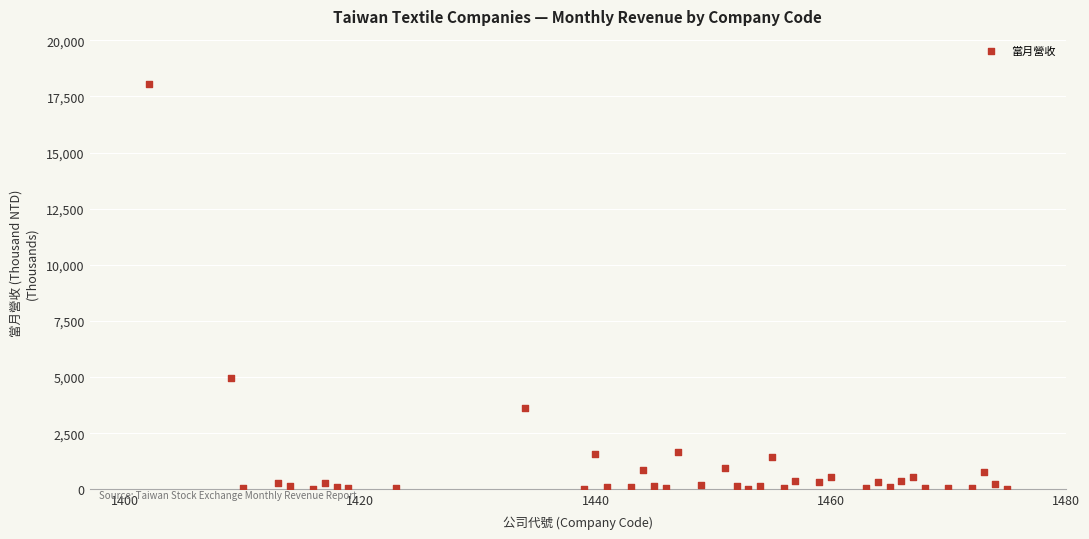

What is the range of X values (max minus min)?

73.0